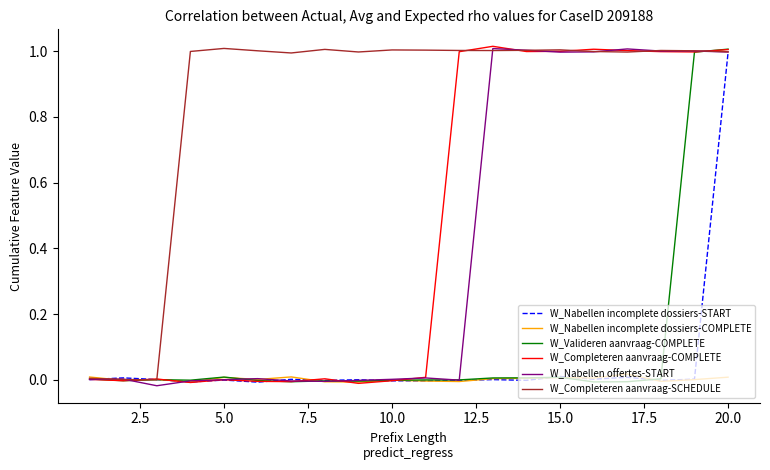

What is the average value of the W_Nabellen incomplete dossiers-START series?

0.1